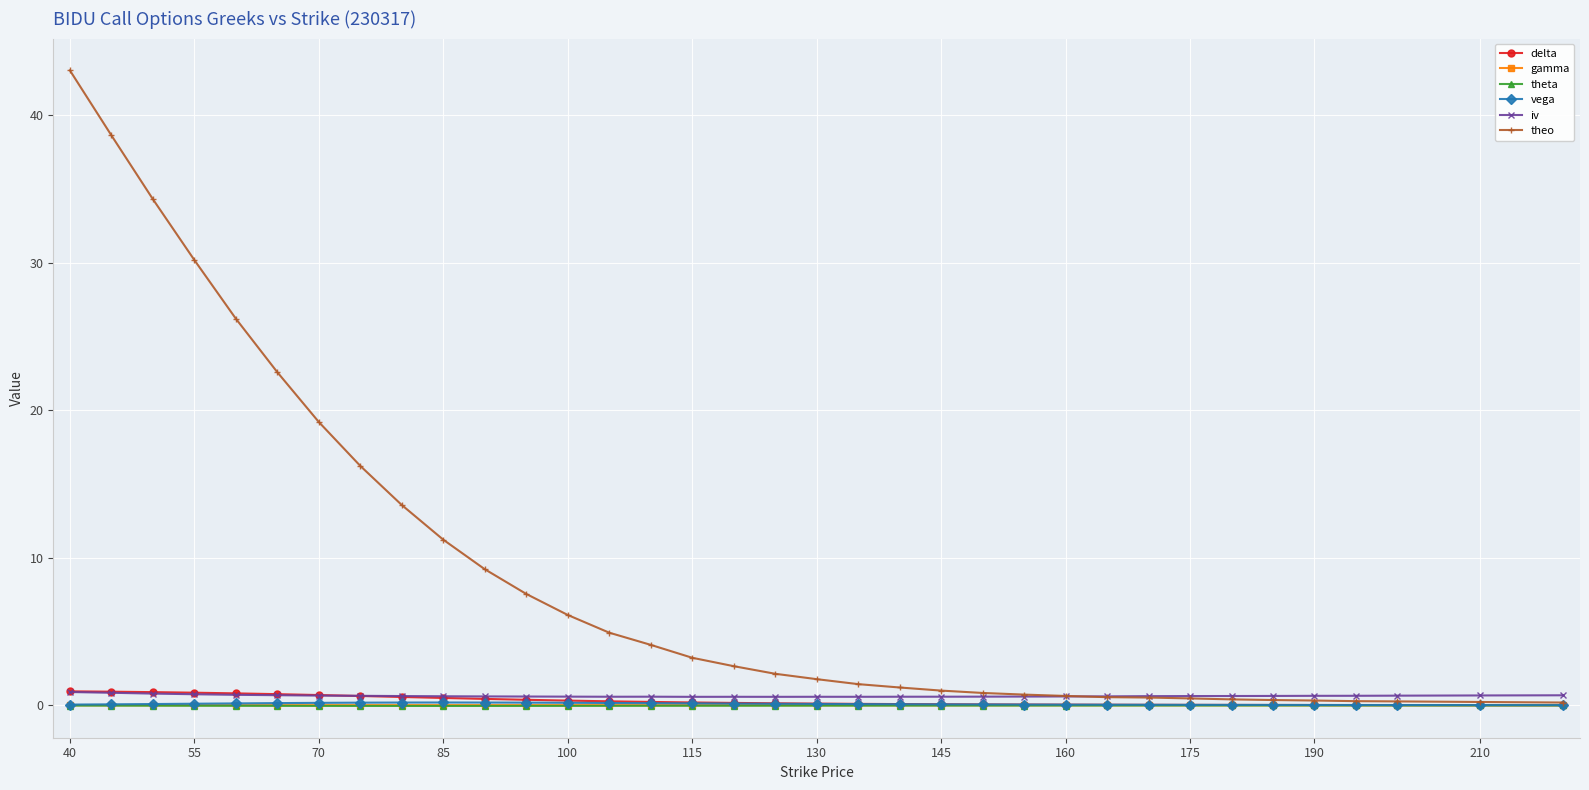

At how many categories does at least one series exceed 10?

10